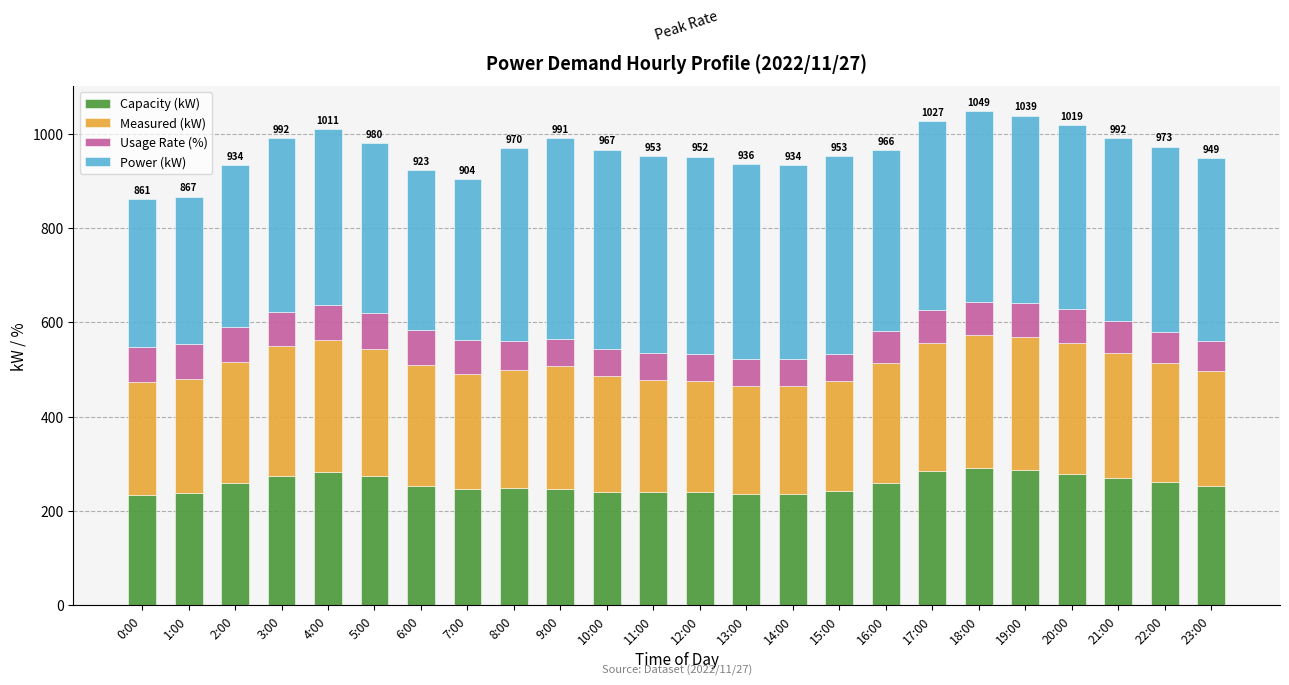

What are all the series names shown in the legend?

Capacity (kW), Measured (kW), Usage Rate (%), Power (kW)